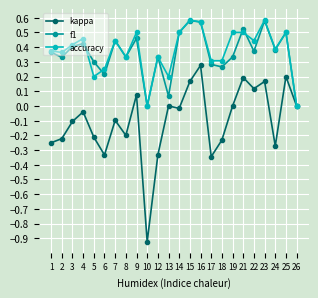

Is the value of f1 at 6 greater than the value of accuracy at 8?

No